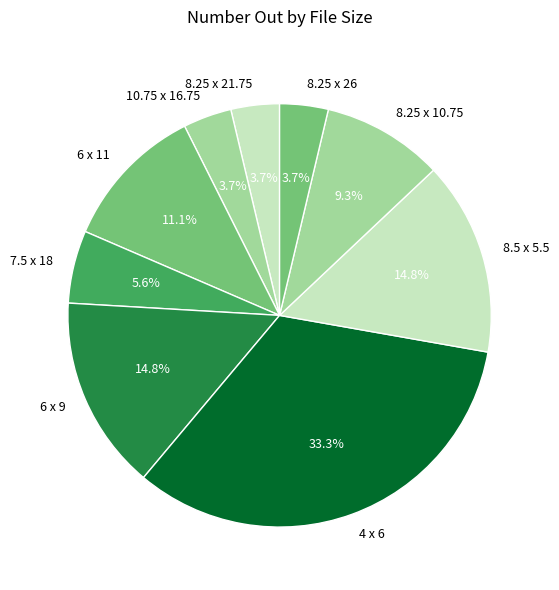

What is the largest slice in the pie chart?

4 x 6